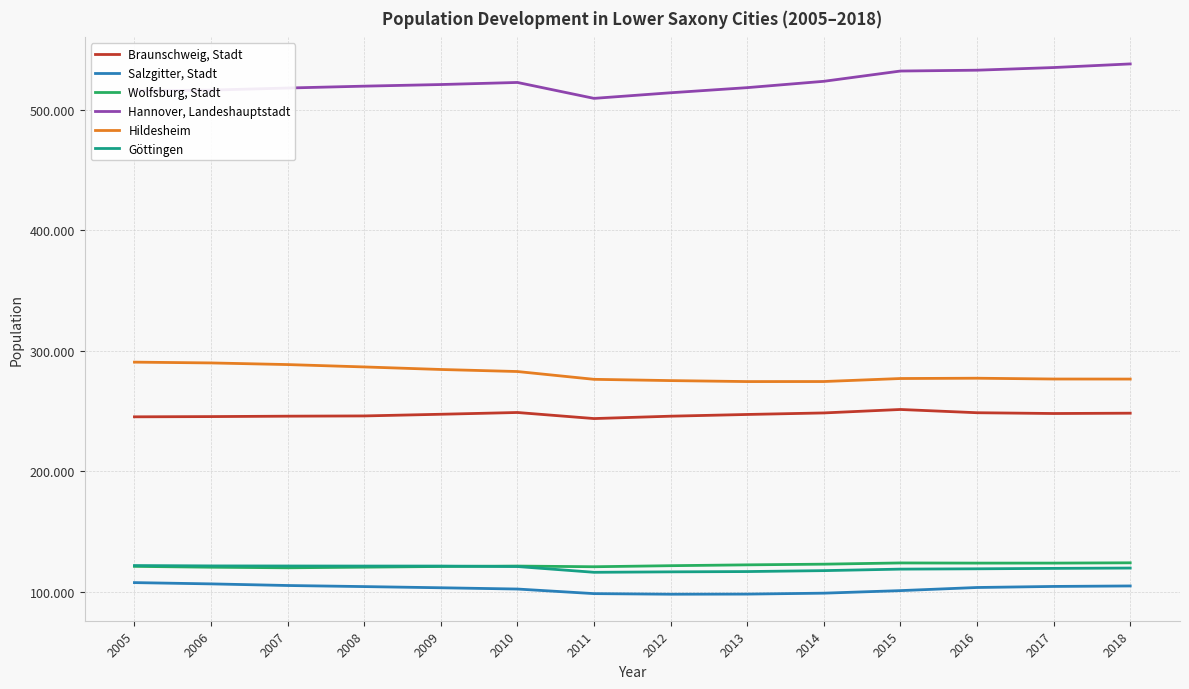

Reading left to right, extract all data points from this chart.

Braunschweig, Stadt: 2005=245273	2006=245467	2007=245810	2008=246012	2009=247400	2010=248867	2011=243829	2012=245798	2013=247227	2014=248502	2015=251364	2016=248667	2017=248023	2018=248292
Salzgitter, Stadt: 2005=107726	2006=106665	2007=105320	2008=104423	2009=103446	2010=102394	2011=98588	2012=98095	2013=98197	2014=98966	2015=101079	2016=103668	2017=104548	2018=104948
Wolfsburg, Stadt: 2005=121199	2006=120493	2007=120009	2008=120538	2009=121109	2010=121451	2011=120889	2012=121758	2013=122457	2014=123027	2015=124045	2016=123909	2017=123914	2018=124151
Hannover, Landeshauptstadt: 2005=515729	2006=516343	2007=518069	2008=519619	2009=520966	2010=522686	2011=509485	2012=514137	2013=518386	2014=523642	2015=532163	2016=532864	2017=535061	2018=538068
Hildesheim: 2005=290643	2006=289984	2007=288623	2008=286663	2009=284551	2010=282856	2011=276383	2012=275330	2013=274519	2014=274554	2015=277055	2016=277300	2017=276640	2018=276594
Göttingen: 2005=121884	2006=121581	2007=121513	2008=121455	2009=121457	2010=121060	2011=116278	2012=116650	2013=116891	2014=117665	2015=118914	2016=119177	2017=119529	2018=119801